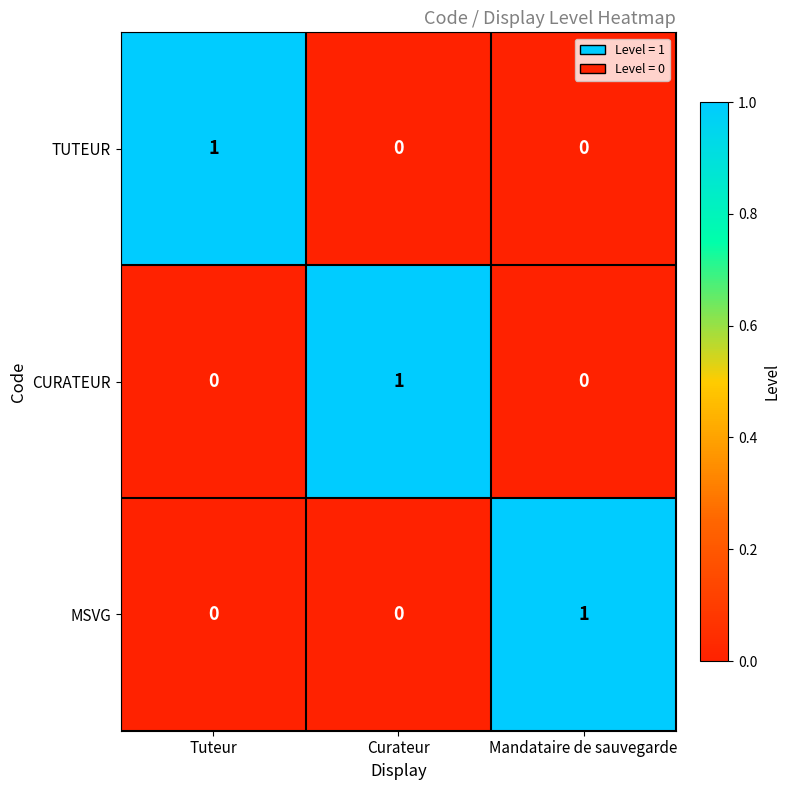

At which label does TUTEUR reach its peak?

Tuteur